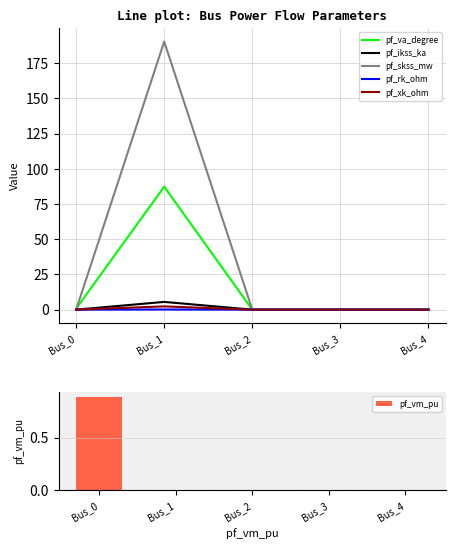

The value of pf_rk_ohm at Bus_0 is 0.0. True or false?

True